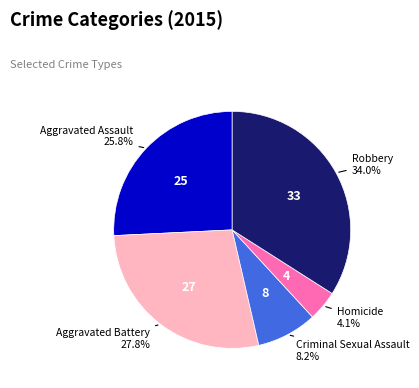

Is there a majority slice in this chart?

No